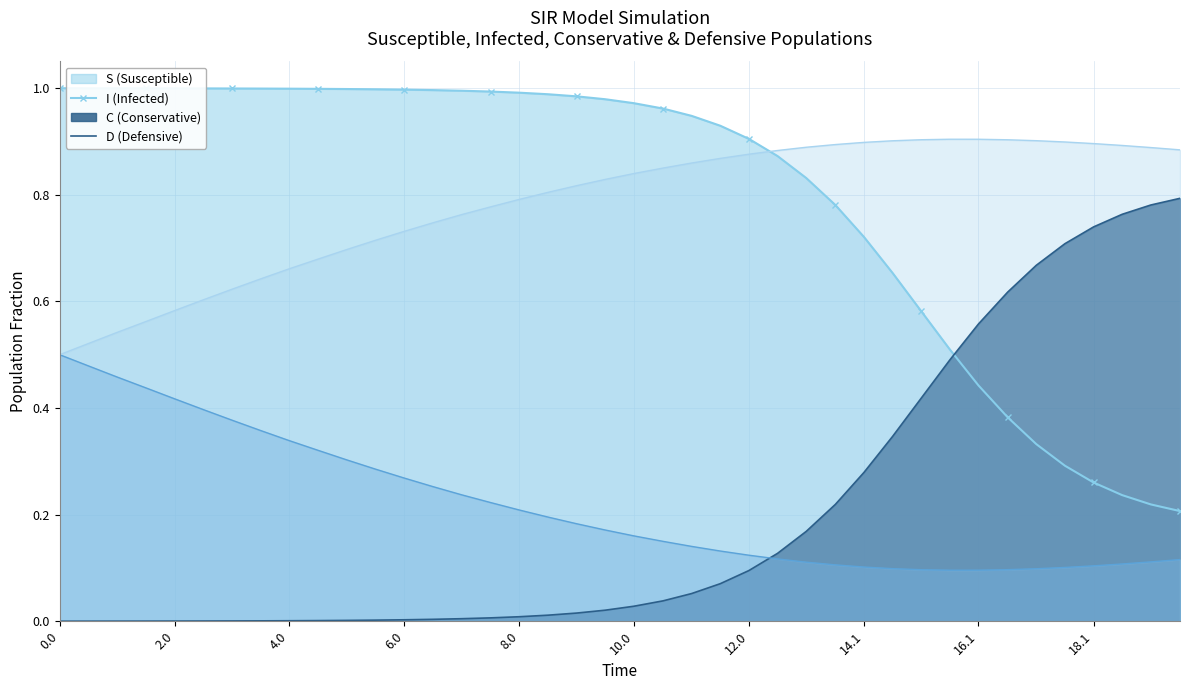

What is the difference between the maximum and minimum values in the S series?

0.8